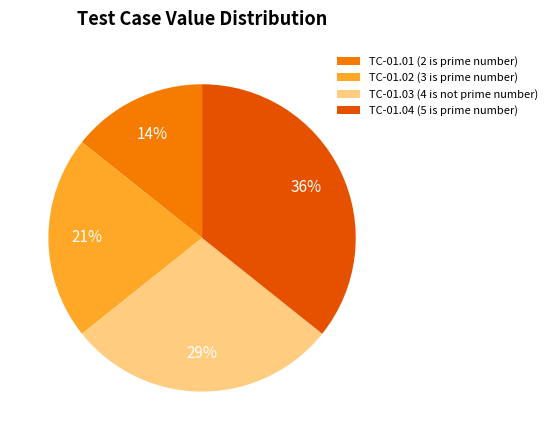

To the nearest percent, what is the average slice percentage?

25%